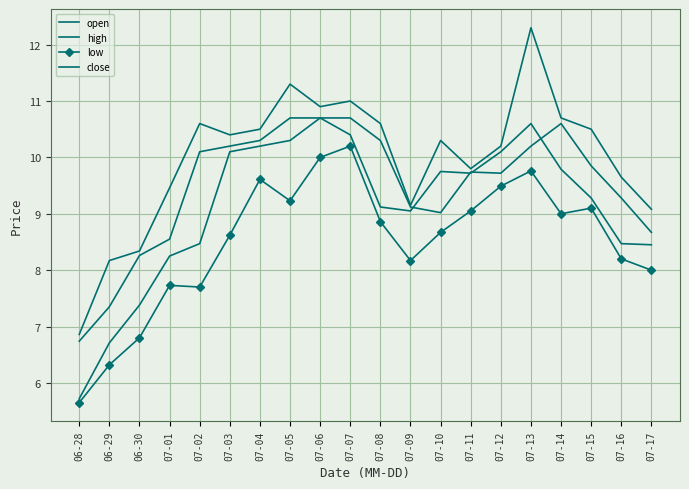

Reading left to right, list all the values displayed in this chart.

open: 06-28=5.7	06-29=6.7	06-30=7.4	07-01=8.2	07-02=8.5	07-03=10.1	07-04=10.2	07-05=10.3	07-06=10.7	07-07=10.7	07-08=10.3	07-09=9.1	07-10=9.0	07-11=9.7	07-12=9.7	07-13=10.2	07-14=10.6	07-15=9.8	07-16=9.3	07-17=8.7
high: 06-28=6.9	06-29=8.2	06-30=8.3	07-01=9.5	07-02=10.6	07-03=10.4	07-04=10.5	07-05=11.3	07-06=10.9	07-07=11.0	07-08=10.6	07-09=9.2	07-10=10.3	07-11=9.8	07-12=10.2	07-13=12.3	07-14=10.7	07-15=10.5	07-16=9.7	07-17=9.1
low: 06-28=5.7	06-29=6.3	06-30=6.8	07-01=7.7	07-02=7.7	07-03=8.6	07-04=9.6	07-05=9.2	07-06=10.0	07-07=10.2	07-08=8.9	07-09=8.2	07-10=8.7	07-11=9.1	07-12=9.5	07-13=9.8	07-14=9.0	07-15=9.1	07-16=8.2	07-17=8.0
close: 06-28=6.7	06-29=7.3	06-30=8.3	07-01=8.6	07-02=10.1	07-03=10.2	07-04=10.3	07-05=10.7	07-06=10.7	07-07=10.4	07-08=9.1	07-09=9.1	07-10=9.8	07-11=9.7	07-12=10.1	07-13=10.6	07-14=9.8	07-15=9.3	07-16=8.5	07-17=8.4